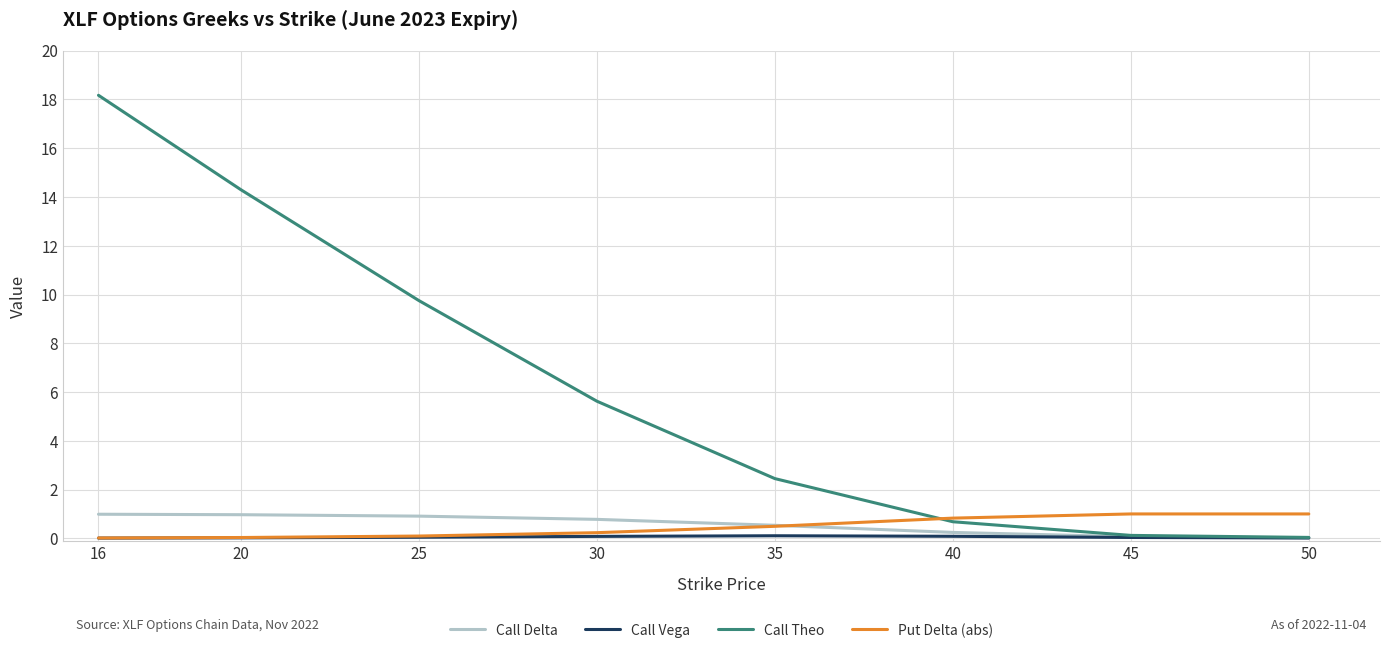

Which series has the widest spread of values?

Call Theo